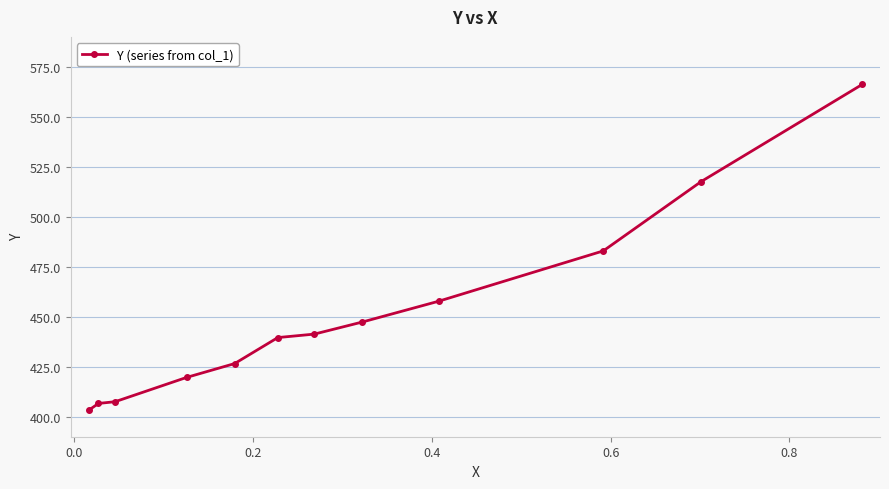

What is the value of the 11th point from the left?

517.6